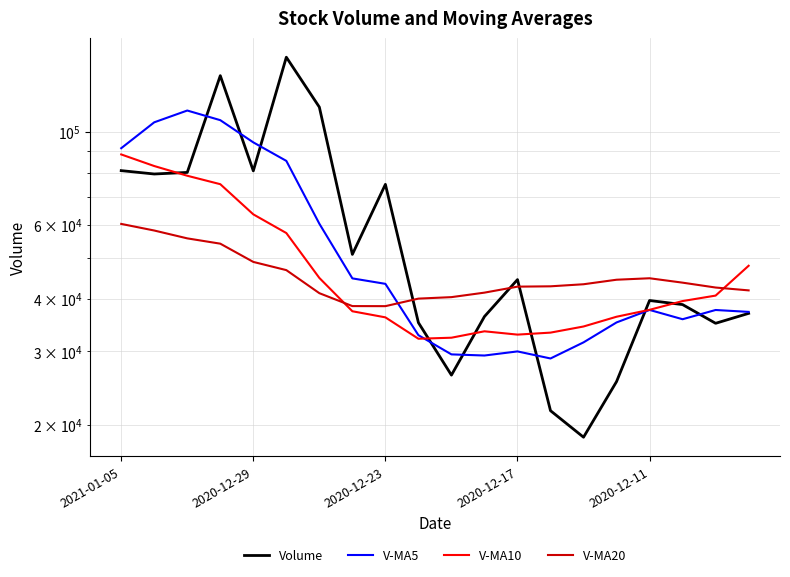

Is this an area chart (filled region under the line)?

No